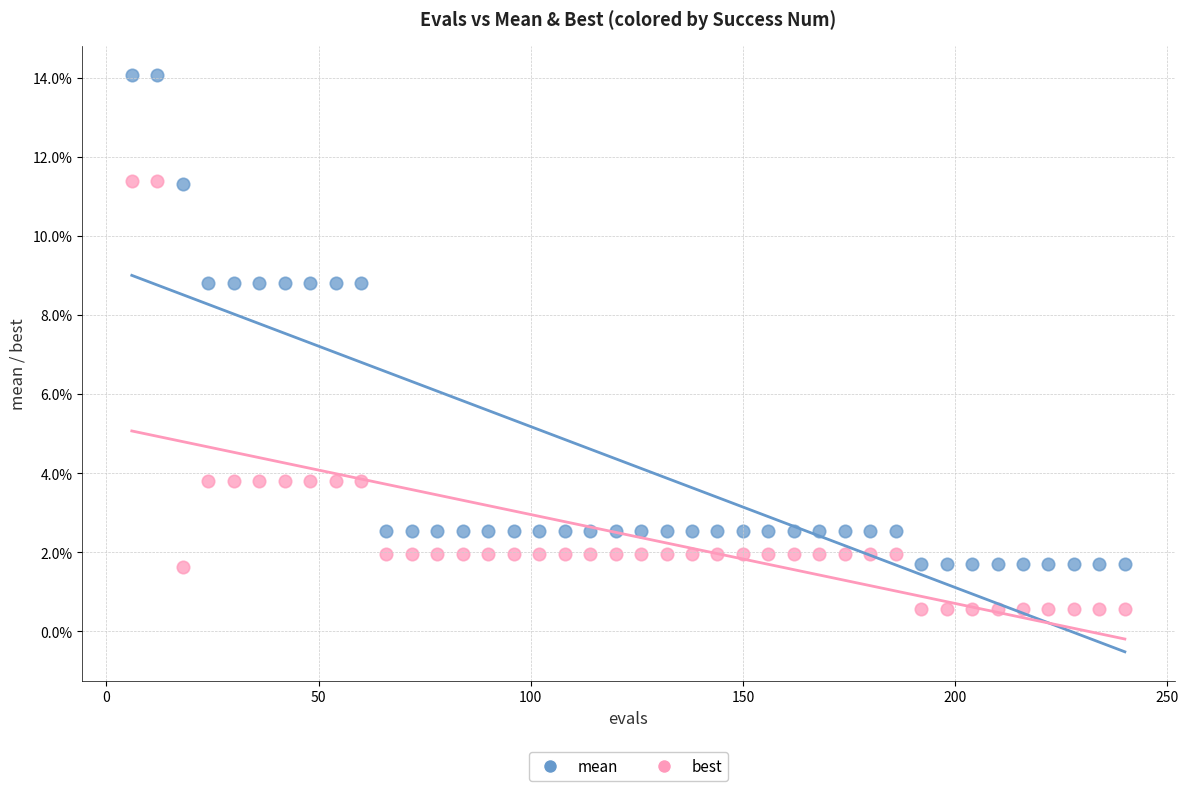

Which series reaches the minimum Y coordinate?

best